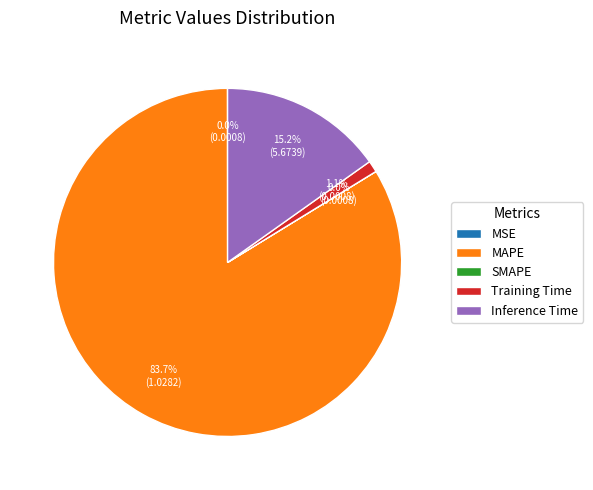

Which slice is the largest?

MAPE